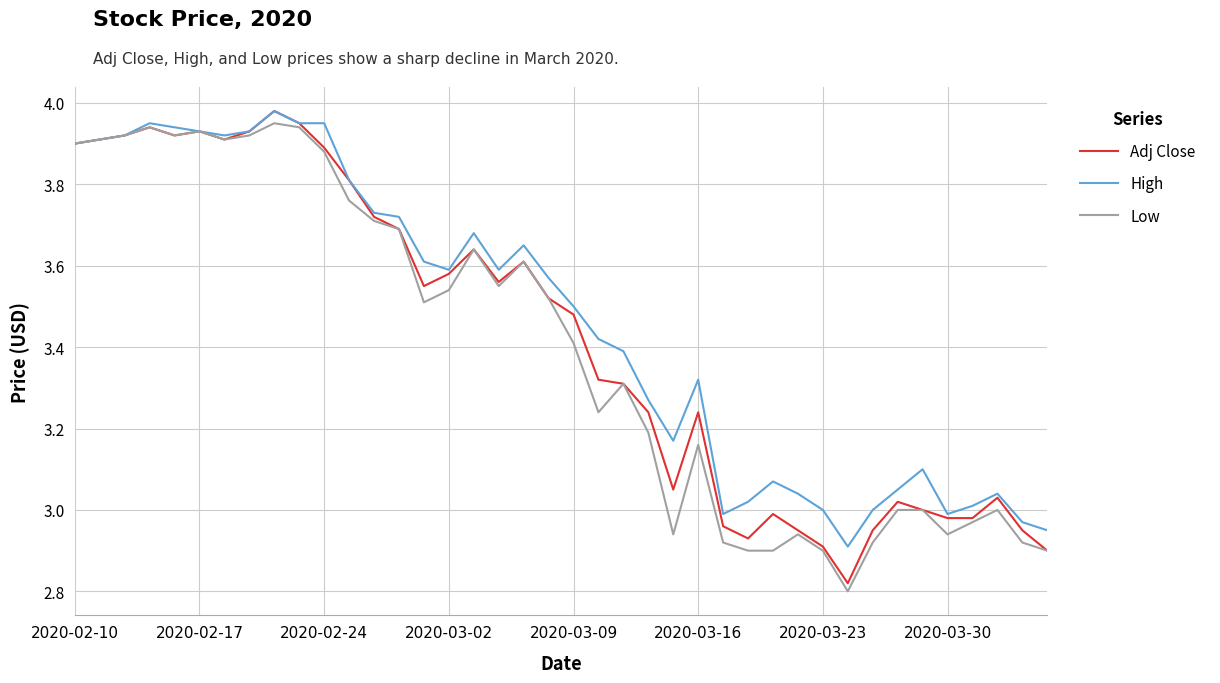

What are all the series names shown in the legend?

Adj Close, High, Low